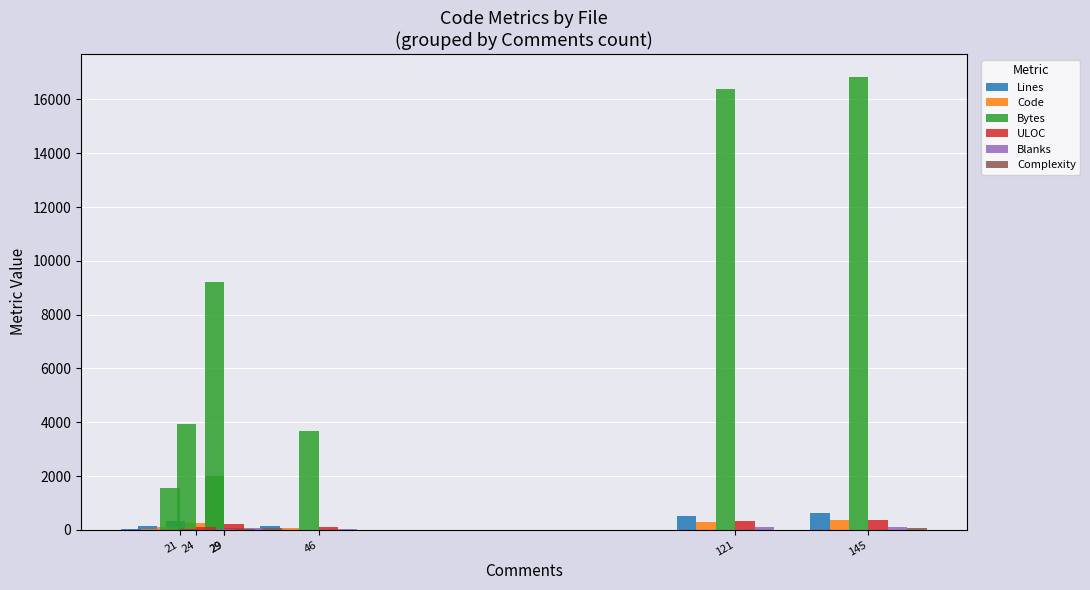

Reading left to right, list all the values displayed in this chart.

Lines: 42	146	58	335	129	519	625
Code: 16	98	24	245	66	300	375
Bytes: 1555	3920	1989	9232	3675	16388	16850
ULOC: 35	103	49	200	88	312	359
Blanks: 5	24	5	61	17	98	105
Complexity: 0	17	0	51	11	4	85